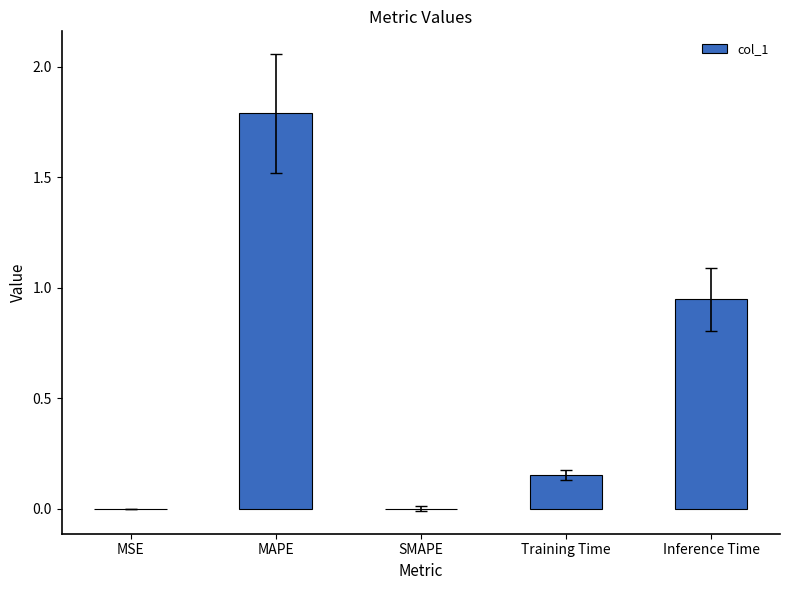

What is the maximum value shown in the chart?

1.8